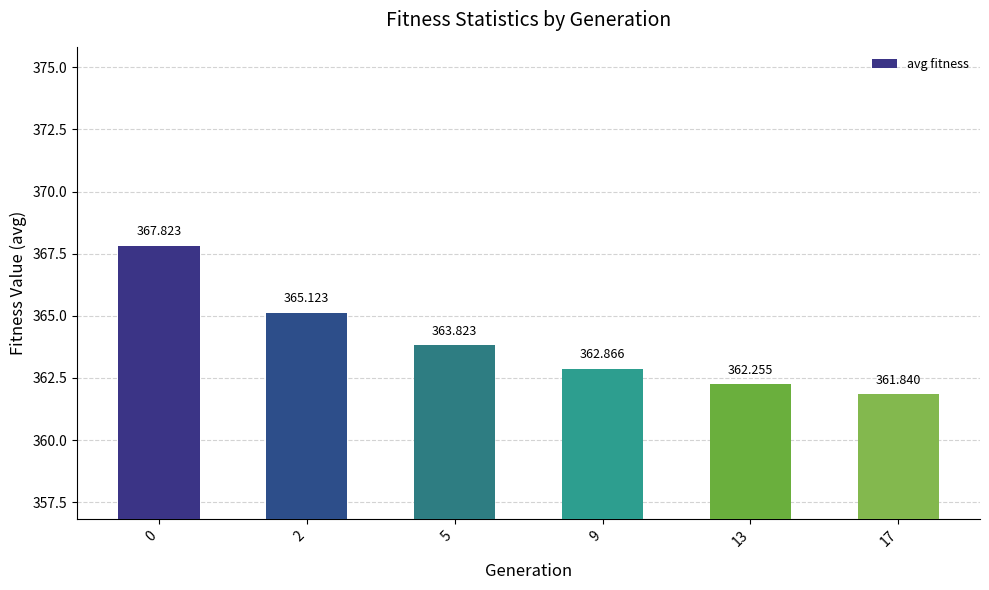

The value at 5 is 609.8. True or false?

False